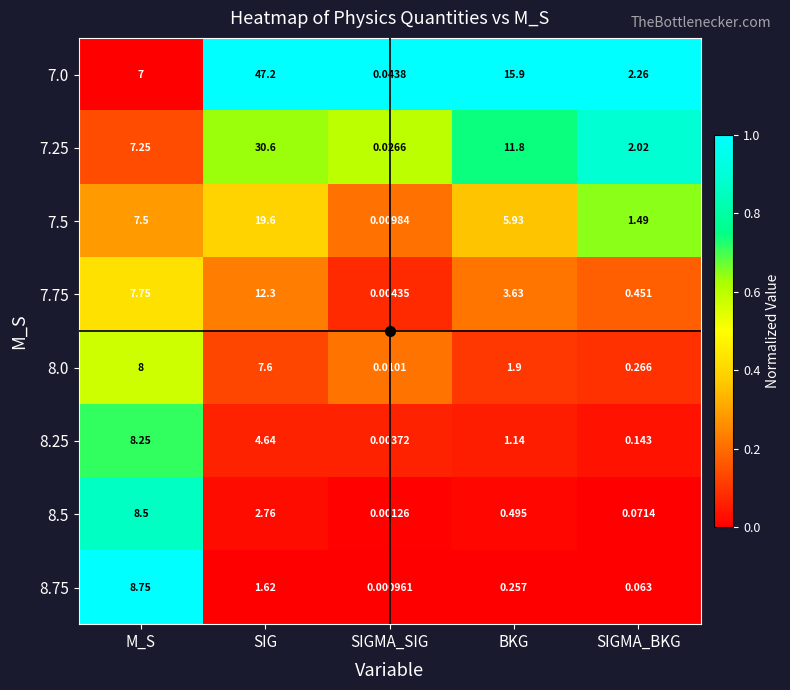

At which label does 8.0 reach its peak?

M_S